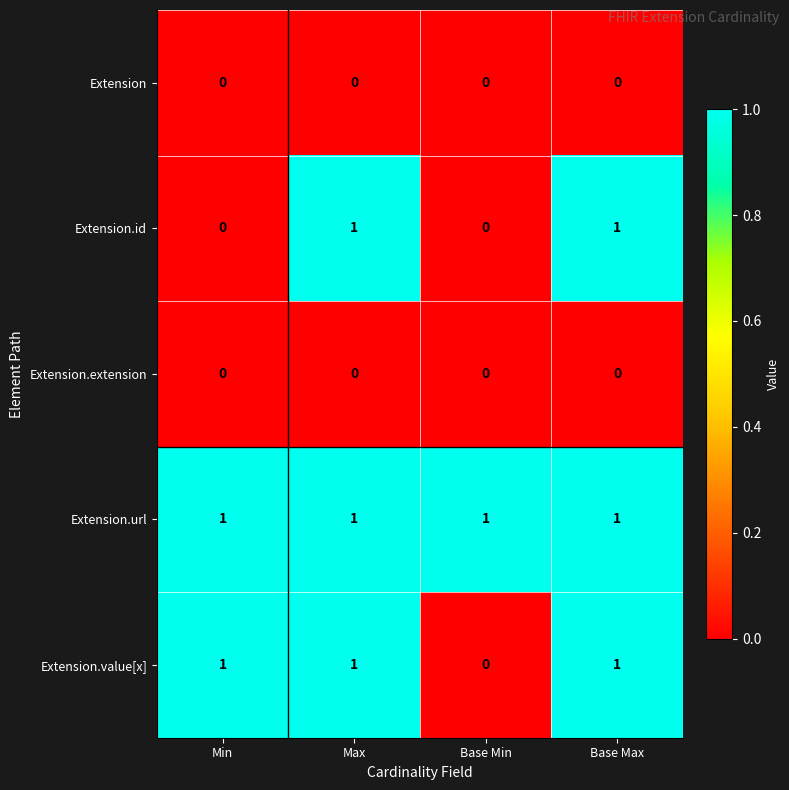

What is the total value across all series at Base Max?

3